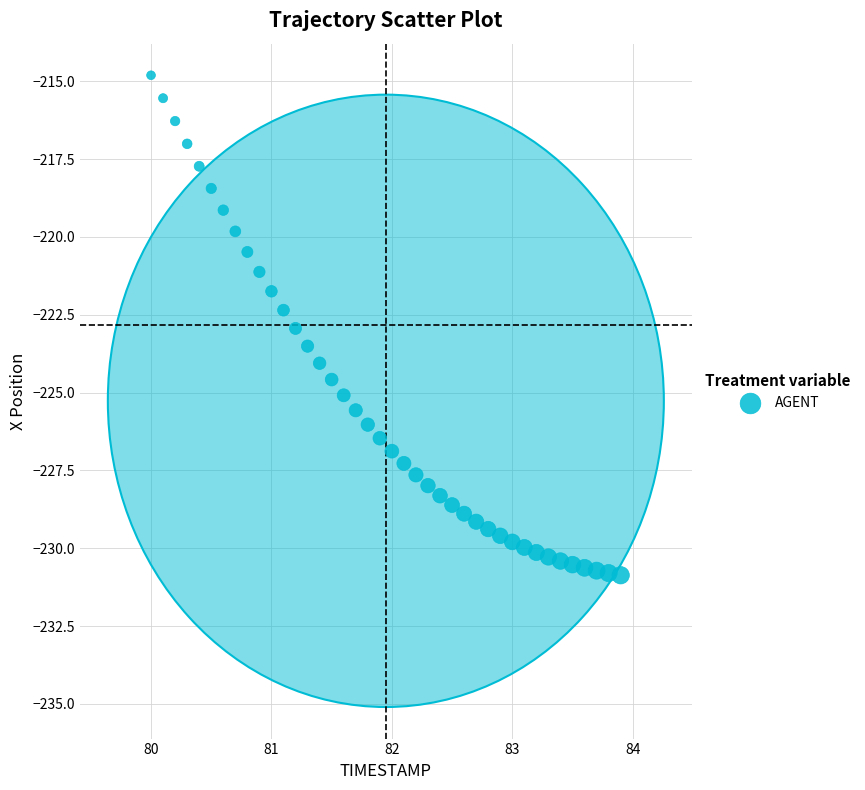

What is the range of Y values (max minus min)?

16.1